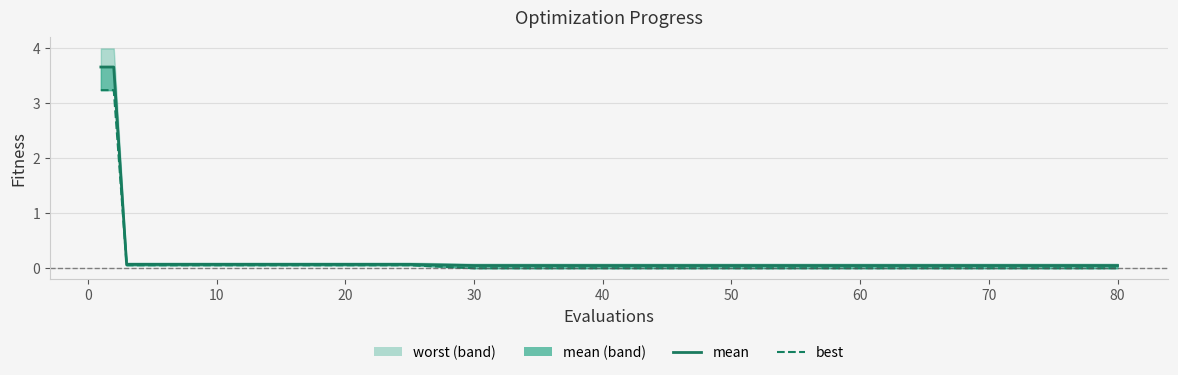

The best series shows 0.0 at 30. True or false?

False